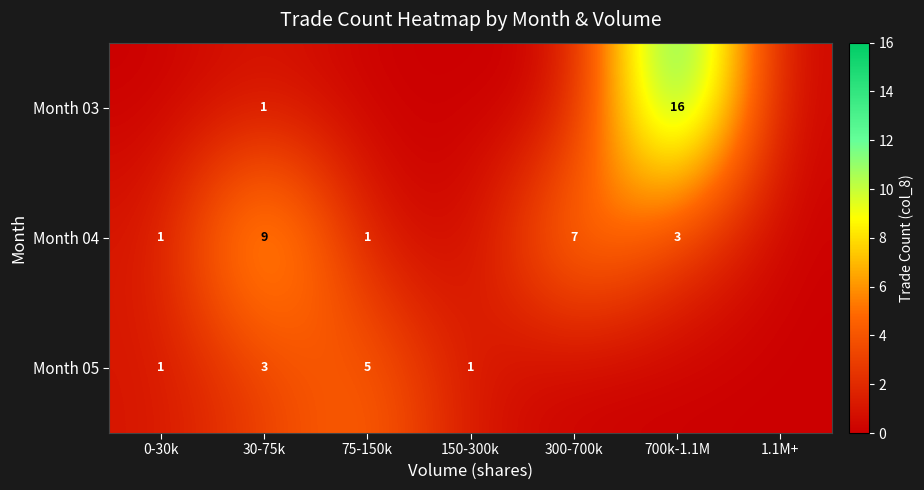

What is the total value across all series at 30-75k?

13